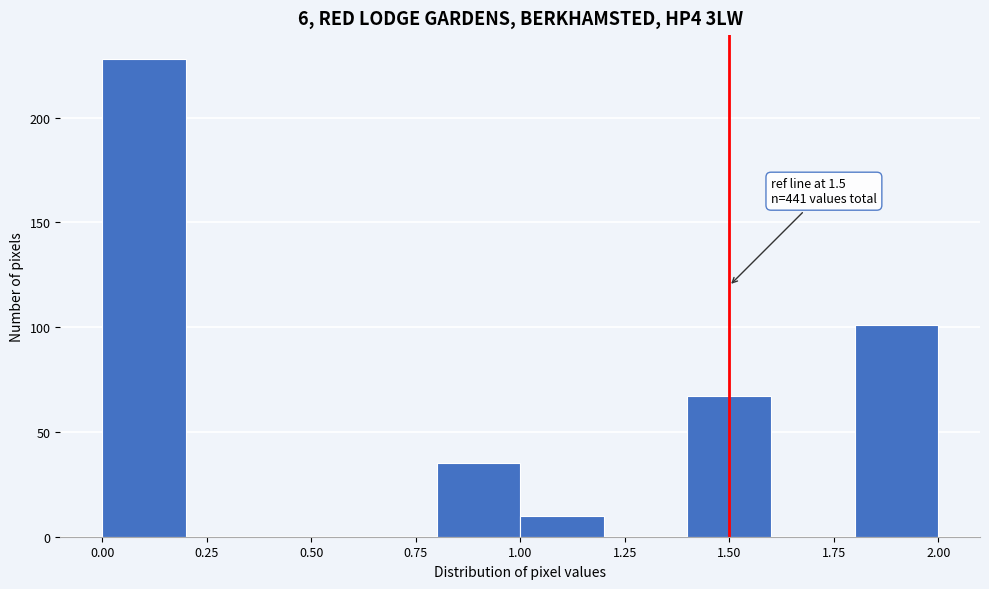

Which range on the x-axis has the tallest bar?

0.0 to 0.2